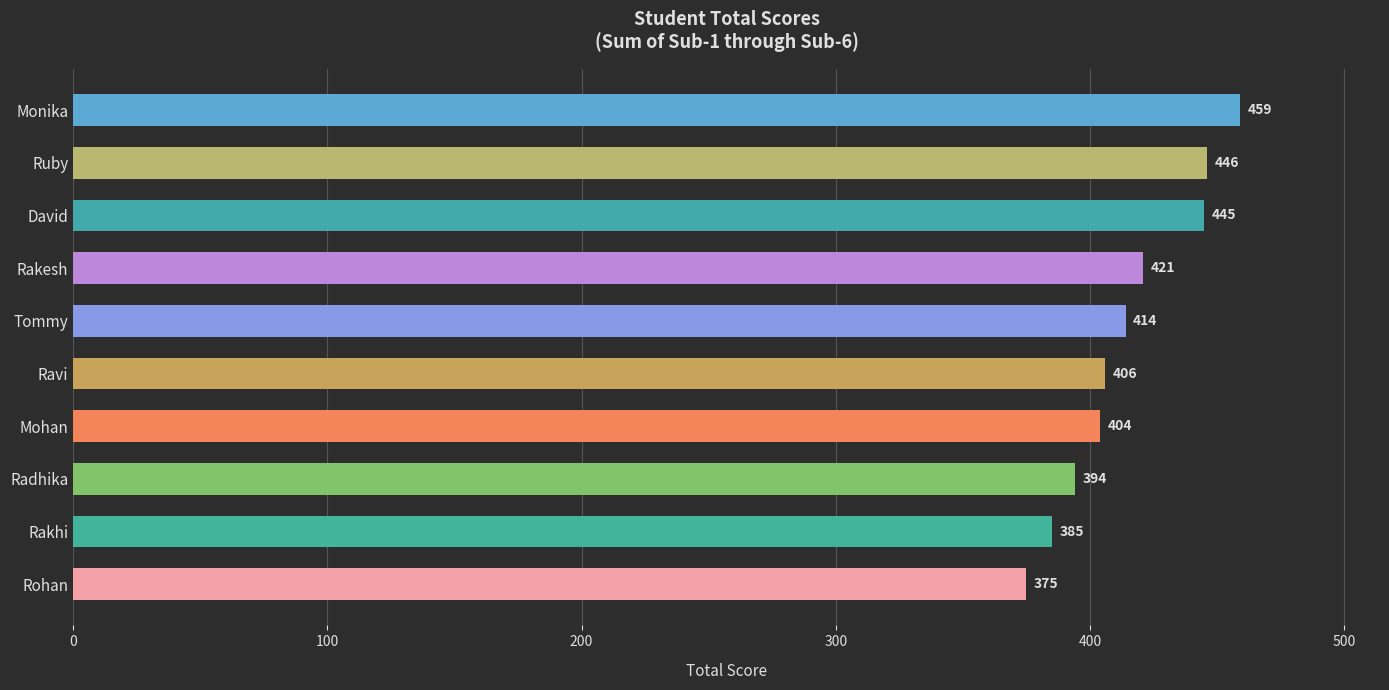

How many categories are shown in the chart?

10